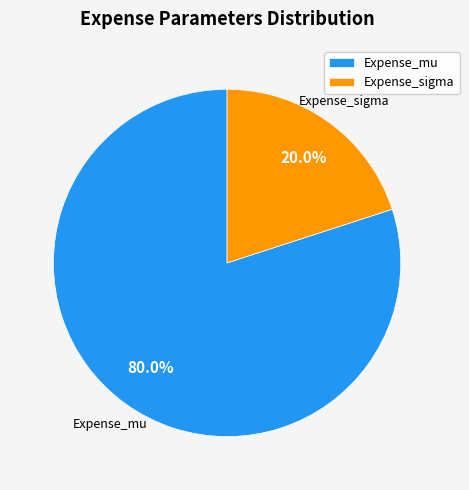

To the nearest percent, what is the combined percentage of Expense_mu and Expense_sigma?

100%